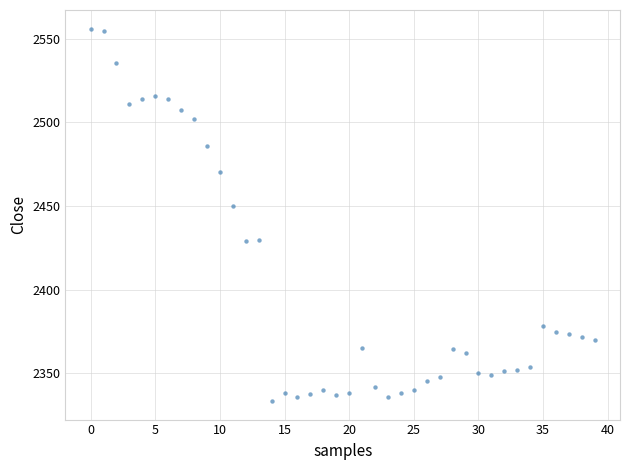

What Y value in the scatter plot is closest to 2444?

2449.8